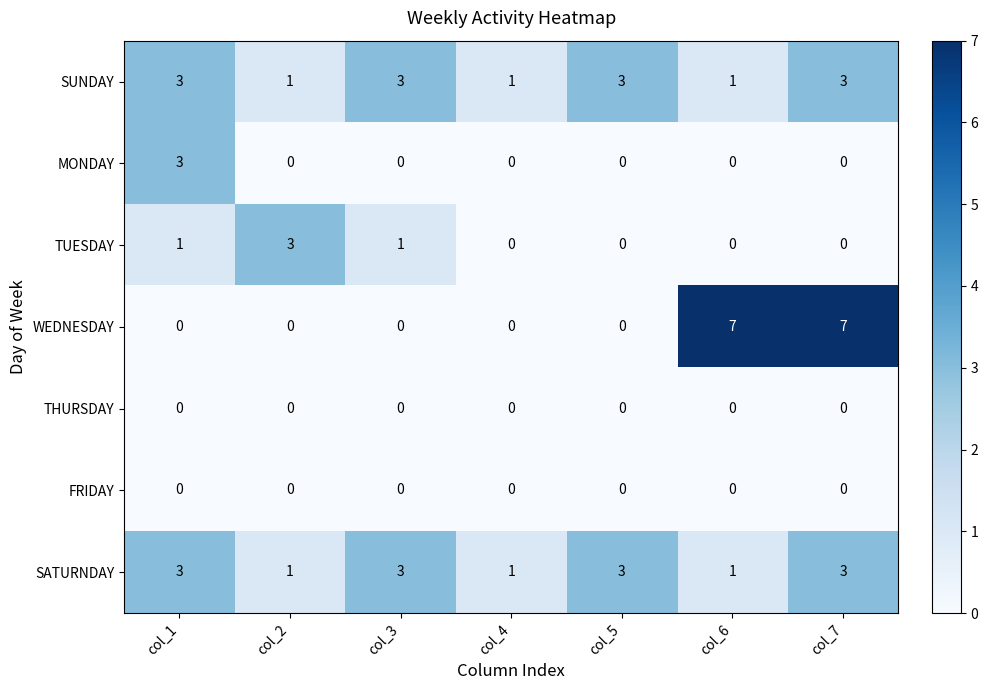

Count the TUESDAY values in the range 0 to 1.

6